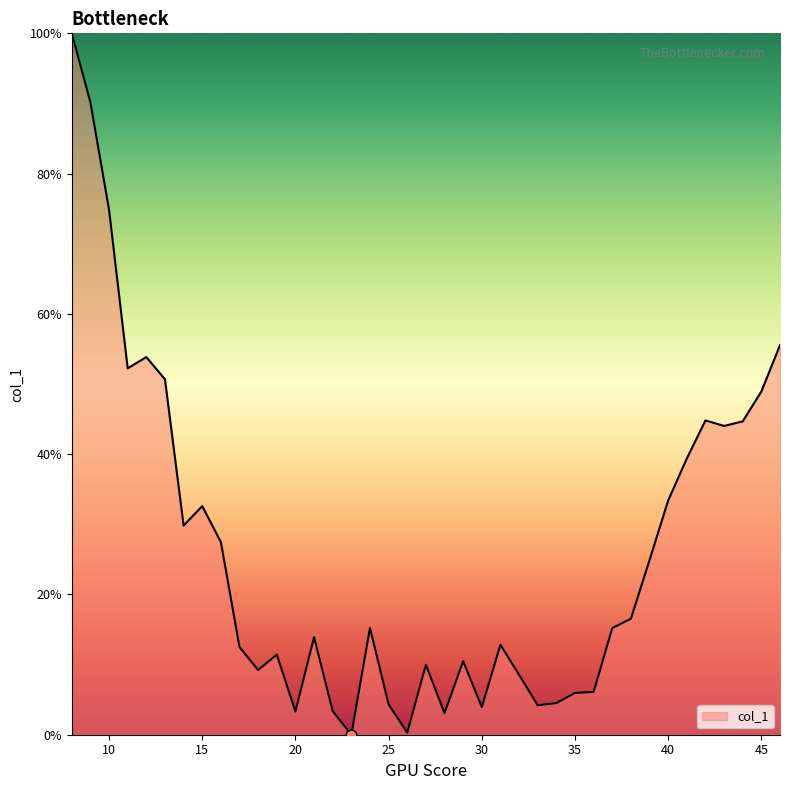

What is the greatest value displayed?

100.0